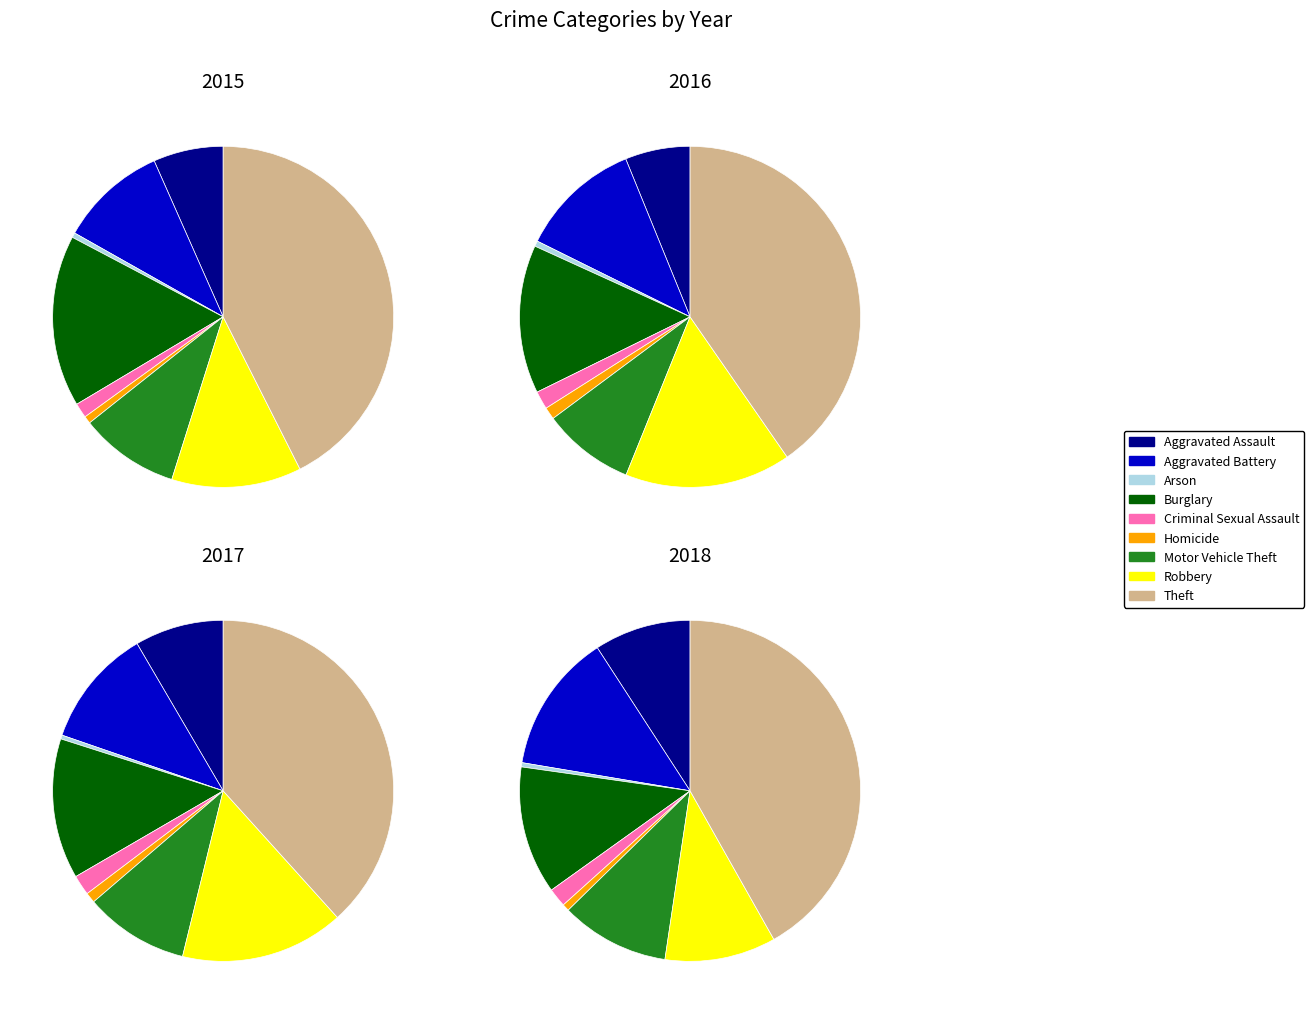

Which has a higher value, Theft or Aggravated Battery?

Theft